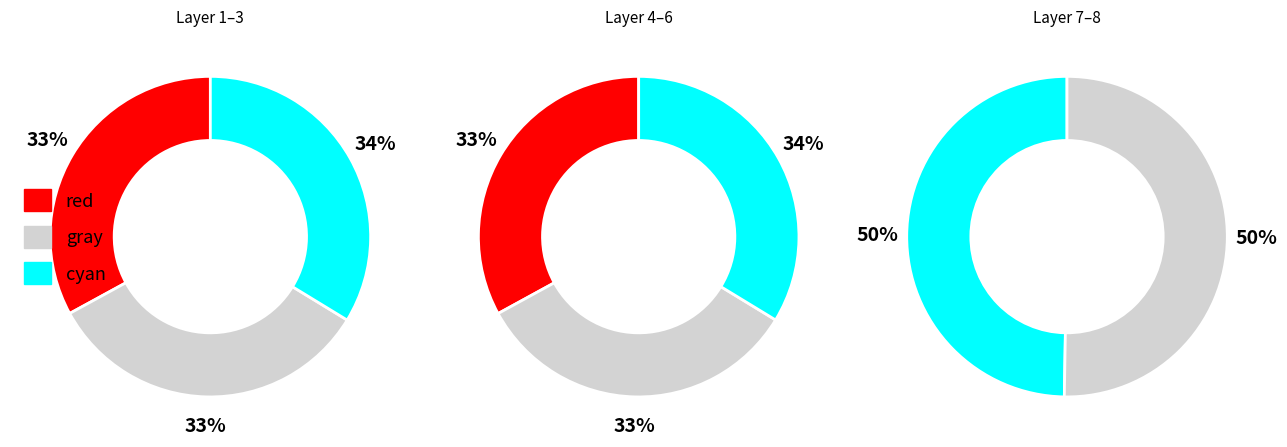

Do 7 and 4 together represent more than half of the pie?

No